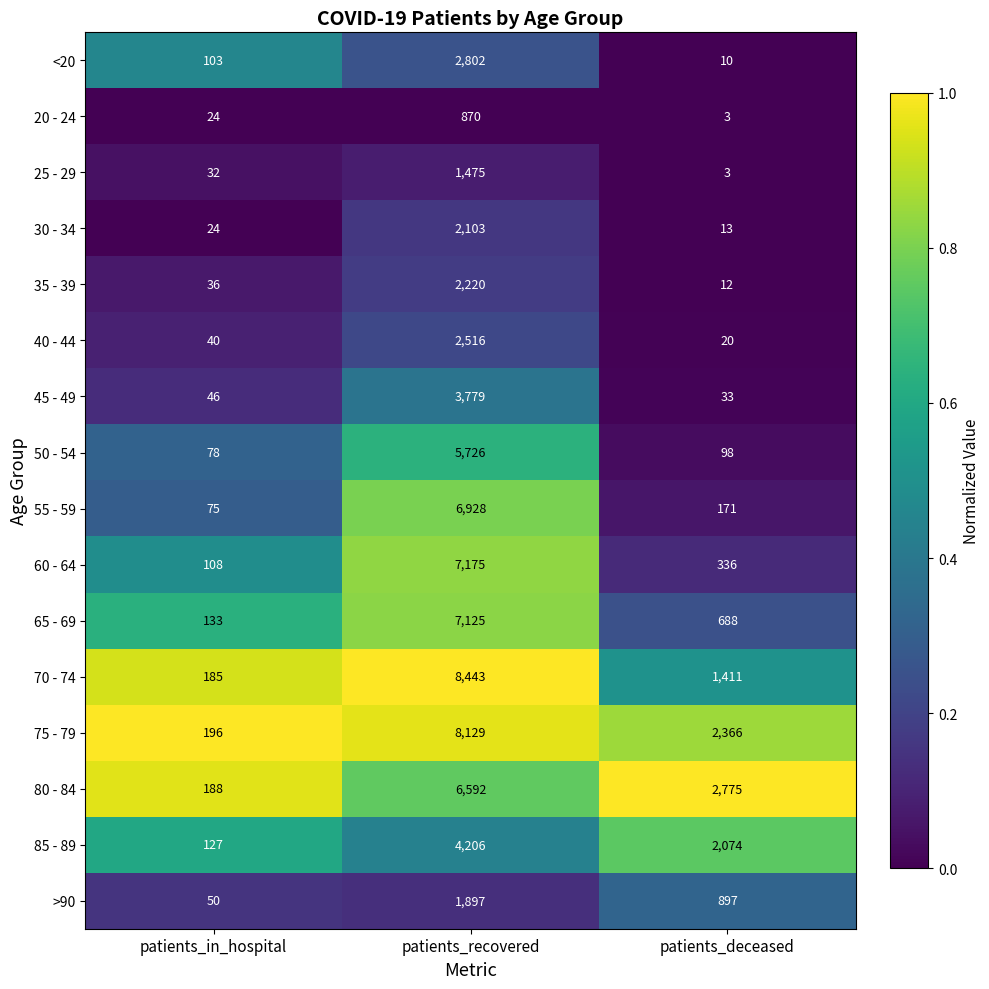

Is the value of <20 at patients_in_hospital greater than the value of 60 - 64 at patients_in_hospital?

No